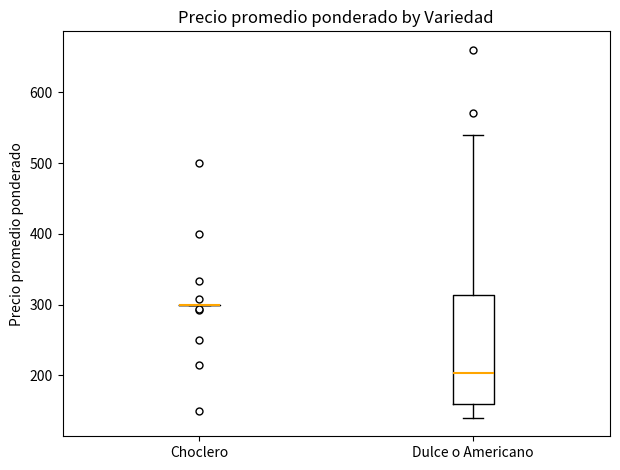

Reading left to right, read every box against the y-axis: the position of its median line, the range the box covers, and the ends of its whiskers. The values are not printed on the chart, so give them approximately, as read against the axis.

Choclero: box collapsed to a line at 300, whiskers 300 to 300
Dulce o Americano: median 200, box 160 to 310, whiskers 140 to 540